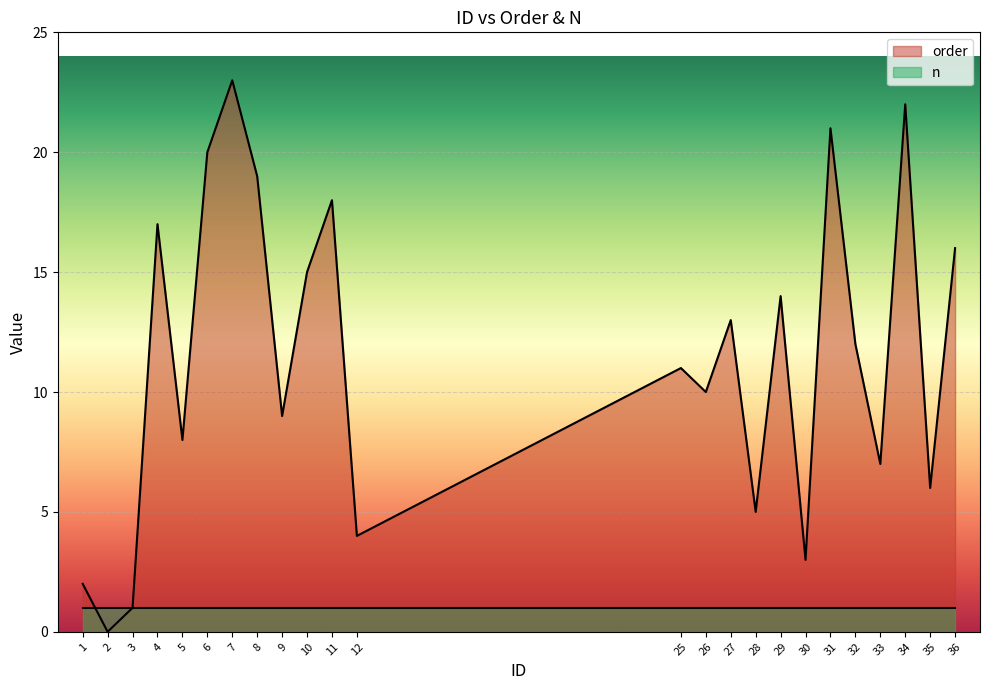

Rank the categories by value from highest to lowest.

7, 34, 31, 6, 8, 11, 4, 36, 10, 29, 27, 32, 25, 26, 9, 5, 33, 35, 28, 12, 30, 1, 3, 2